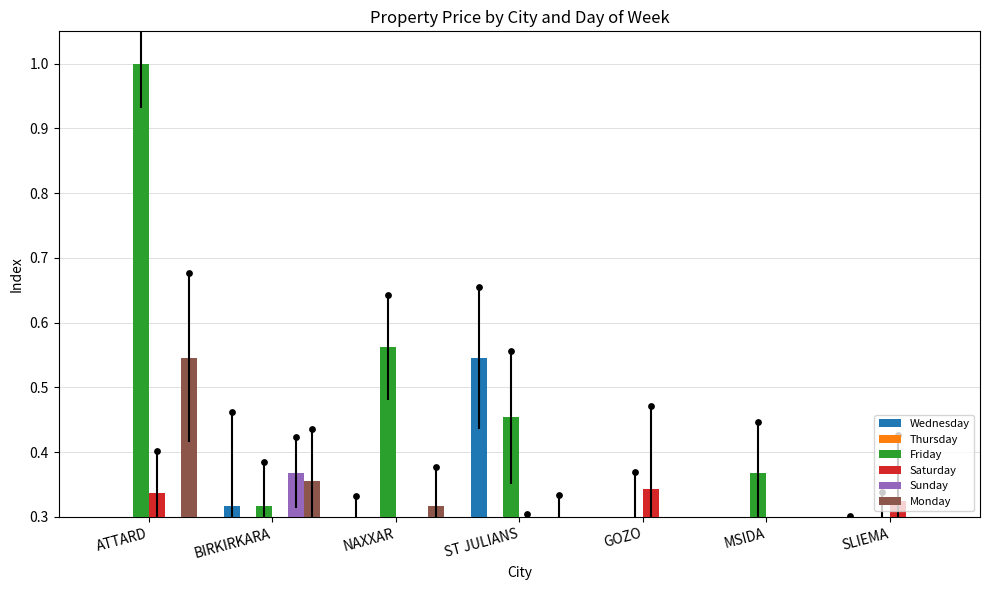

At how many categories does at least one series exceed 0?

7